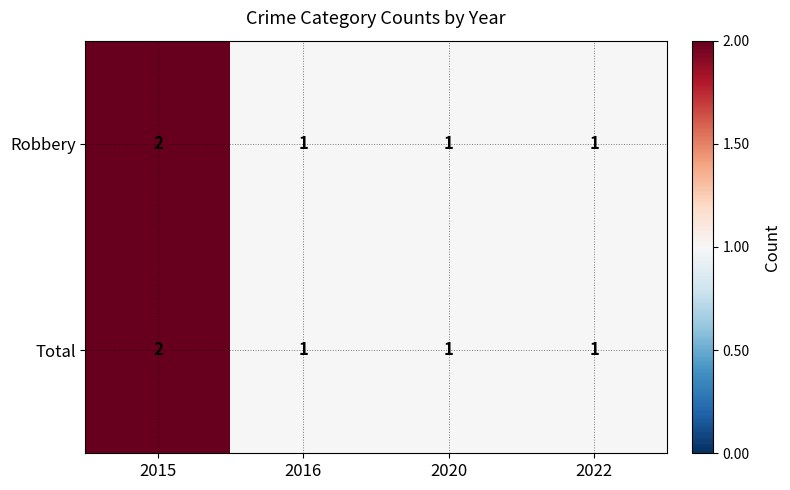

The Total series shows 1 at 2020. True or false?

True